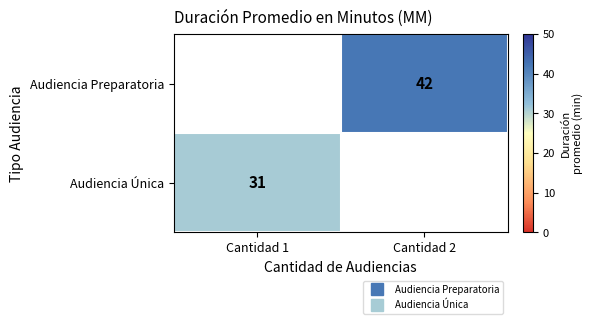

Is the value of Audiencia Única at Cantidad 2 greater than the value of Audiencia Preparatoria at Cantidad 2?

No